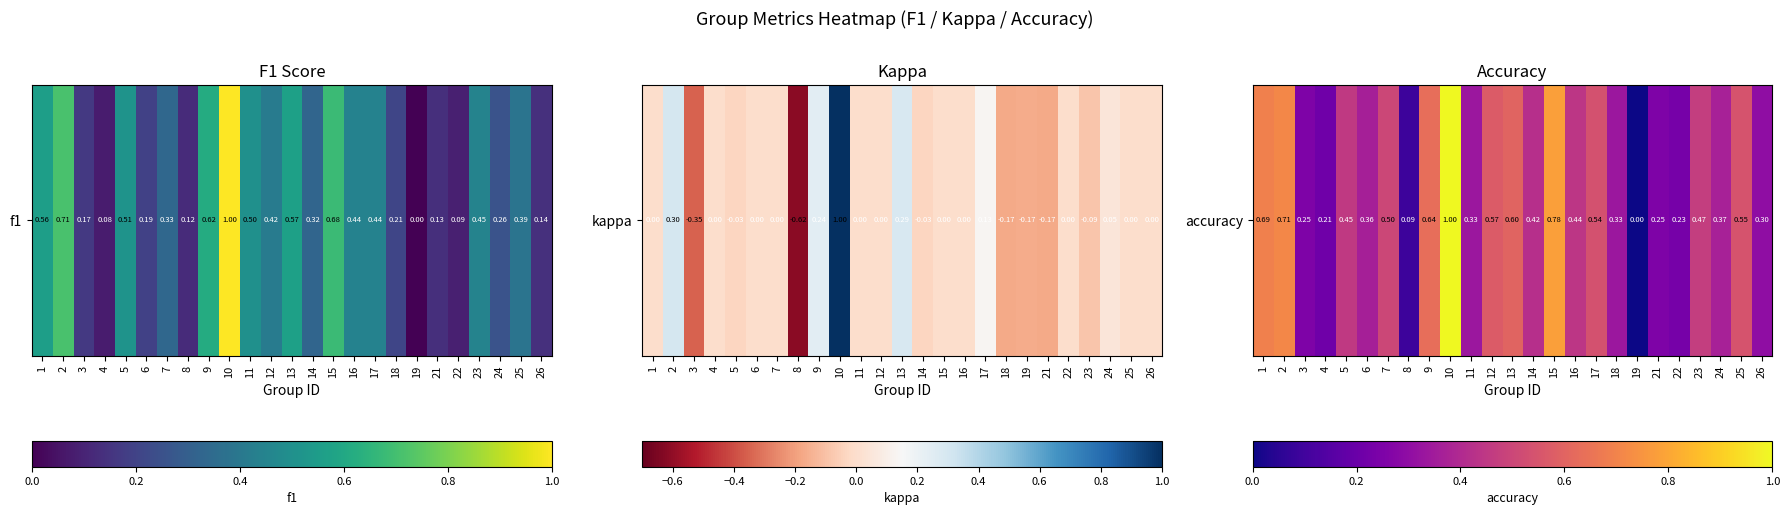

Read the value at 15.

0.8